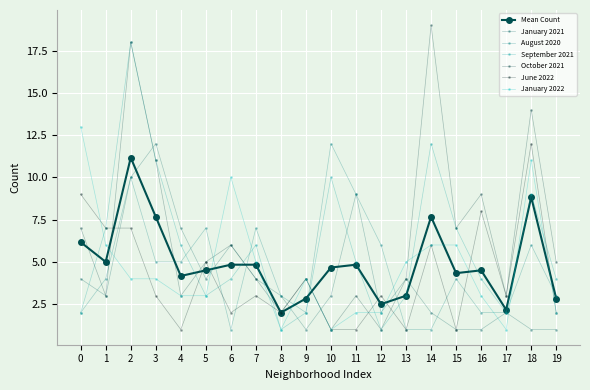

What is the sum of all June 2022 values?

81.0